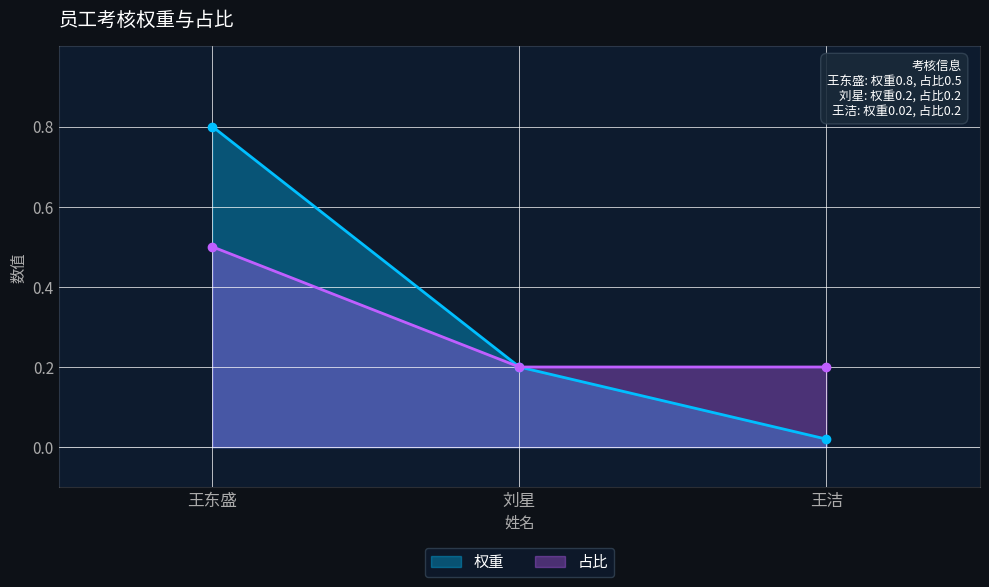

At 王东盛, list the series in order from smallest to largest.

占比, 权重